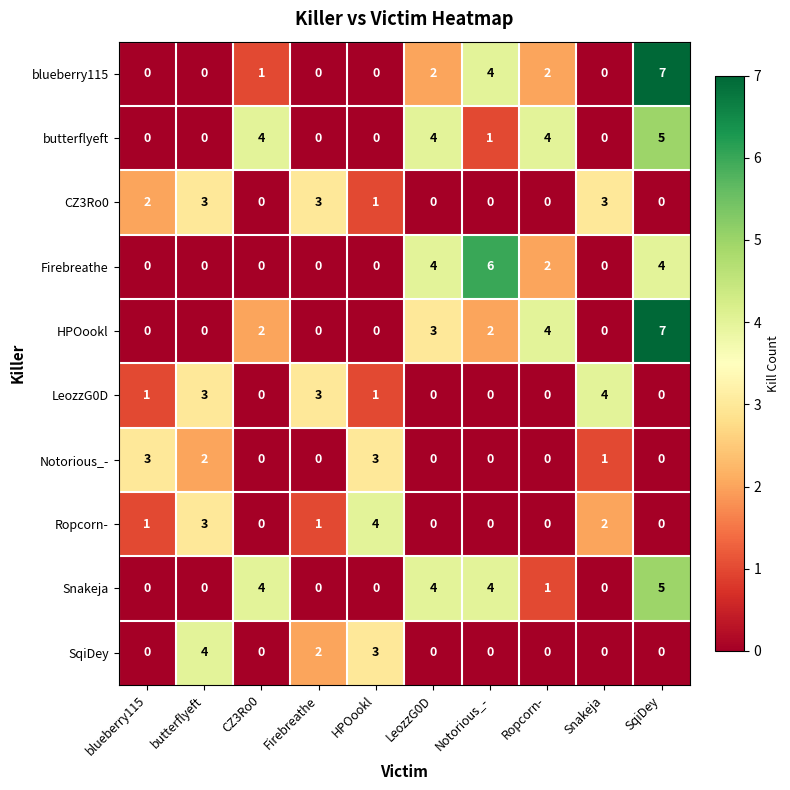

At which category does the chart reach its peak across all series?

SqiDey